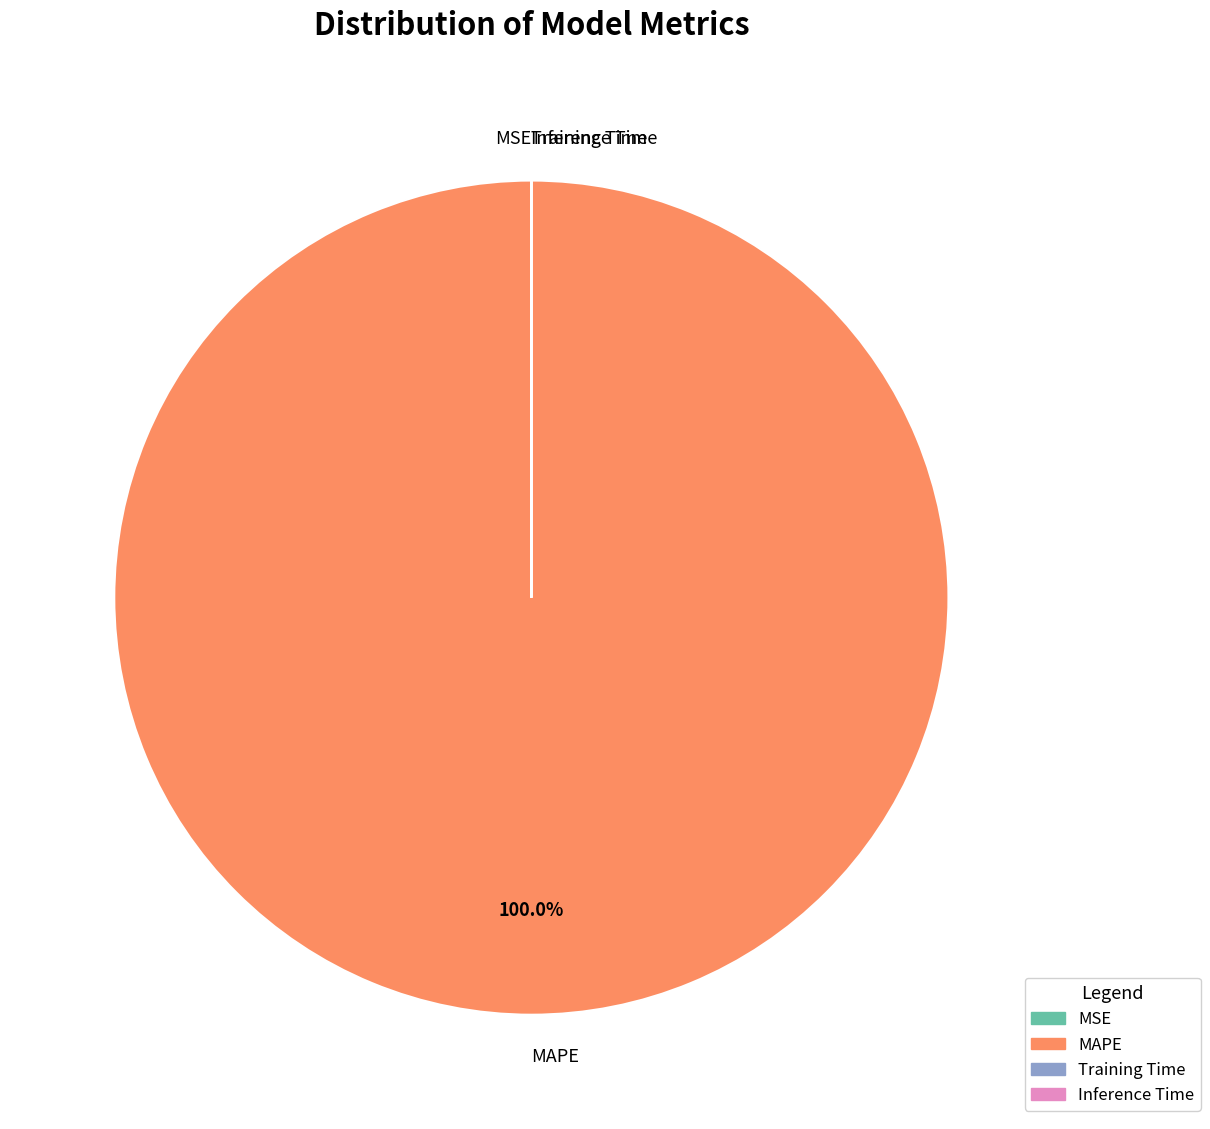

Does MAPE account for over 50% of the chart?

Yes